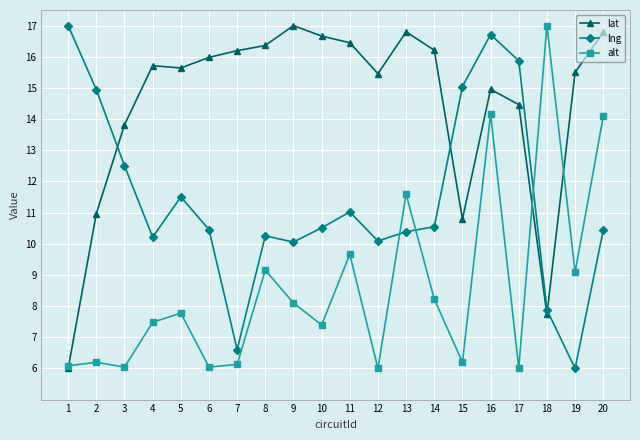

In lng, how many points are higher than both neighbors (excluding endpoints)?

4